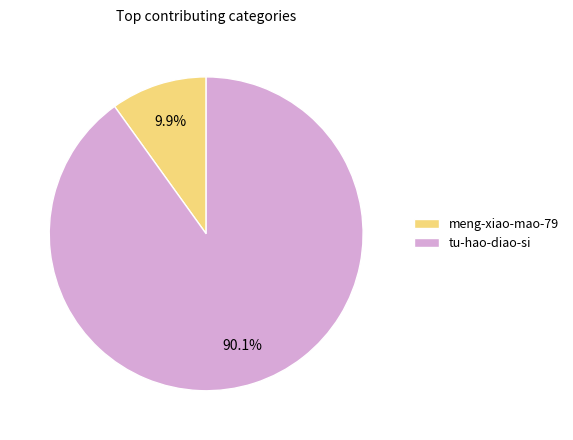

To the nearest percent, what is the combined percentage of meng-xiao-mao-79 and tu-hao-diao-si?

100%